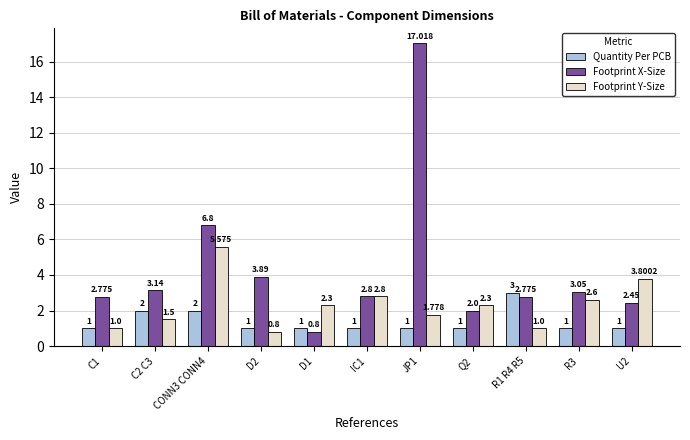

At D2, list the series in order from largest to smallest.

Footprint X-Size, Quantity Per PCB, Footprint Y-Size